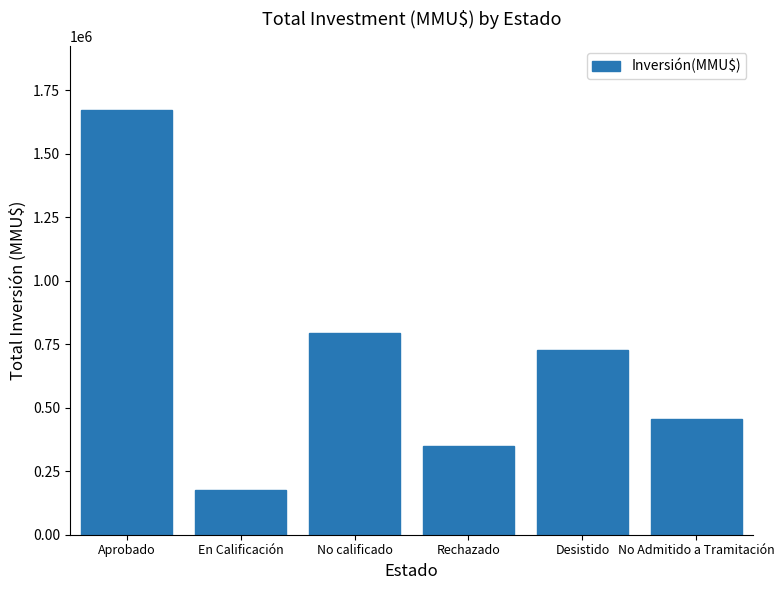

How many bars are there in total?

6